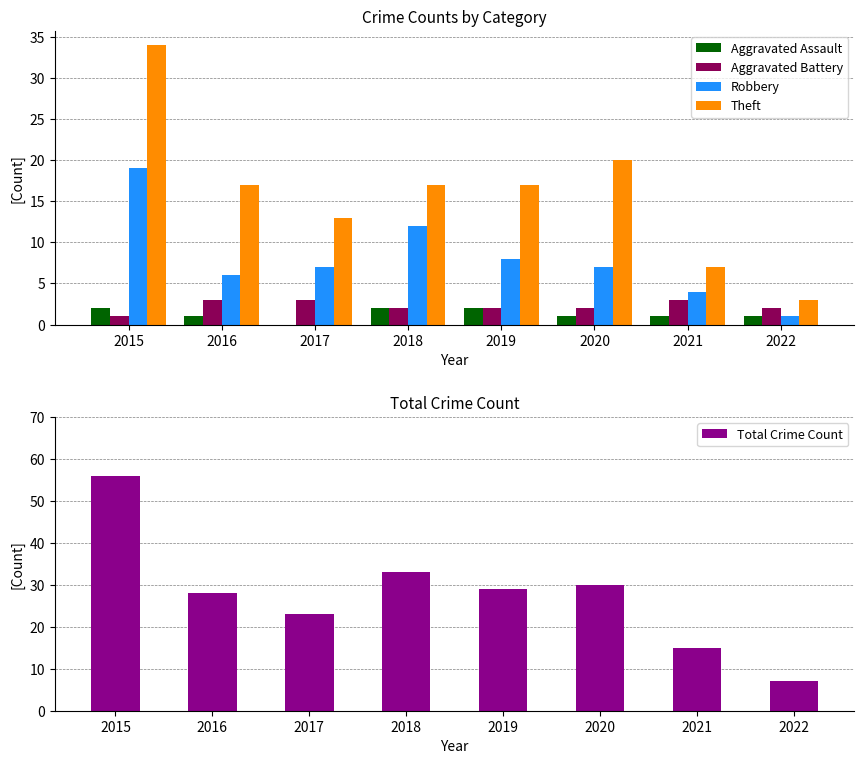

What are all the series names shown in the legend?

Aggravated Assault, Aggravated Battery, Robbery, Theft, Total Crime Count